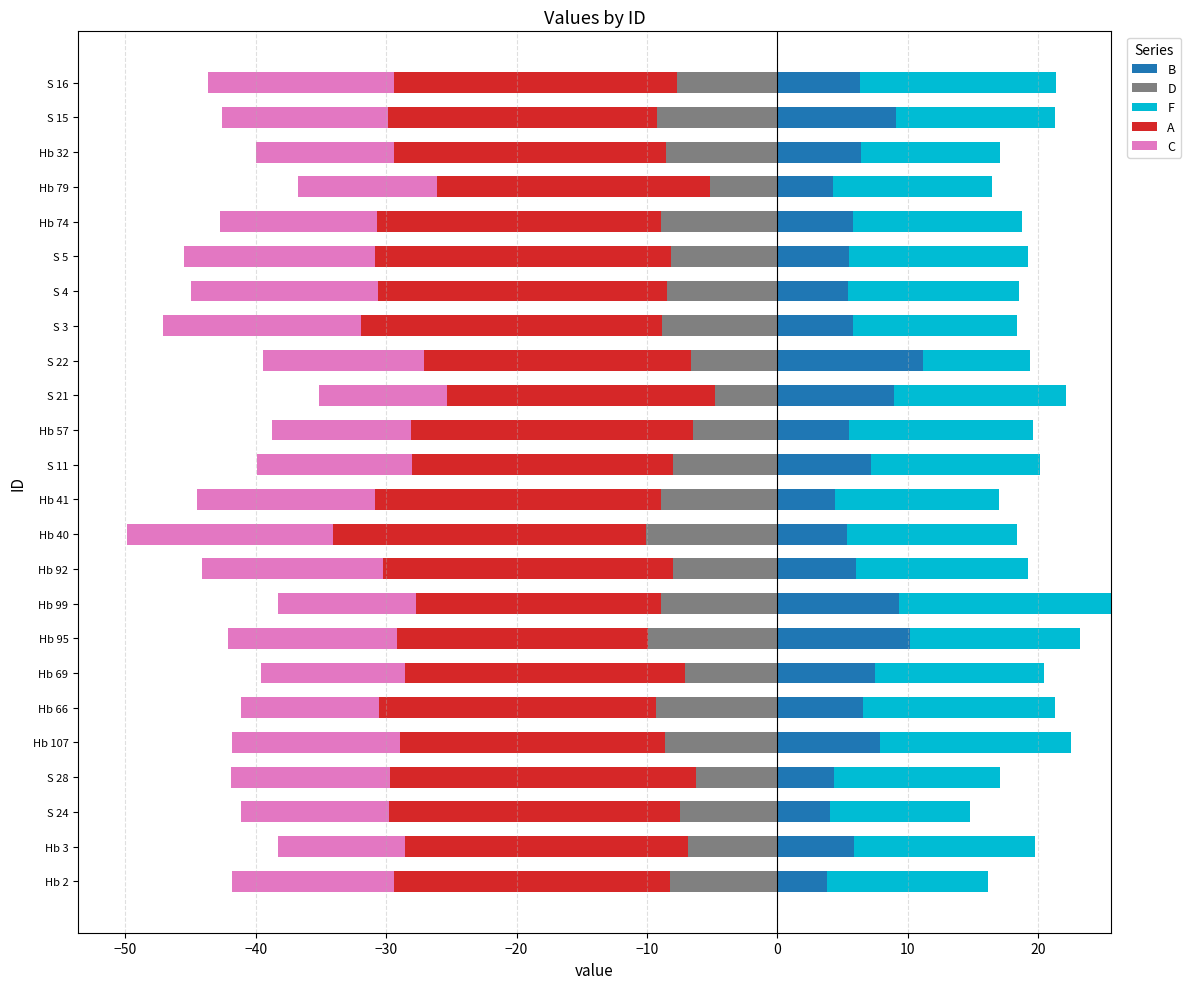

What is the lowest value of the B series?

3.8